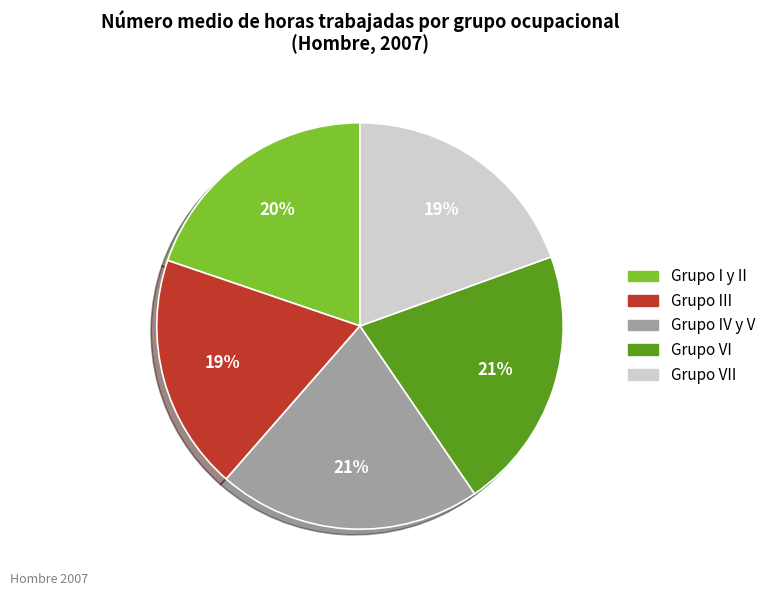

How many segments does this pie chart have?

5